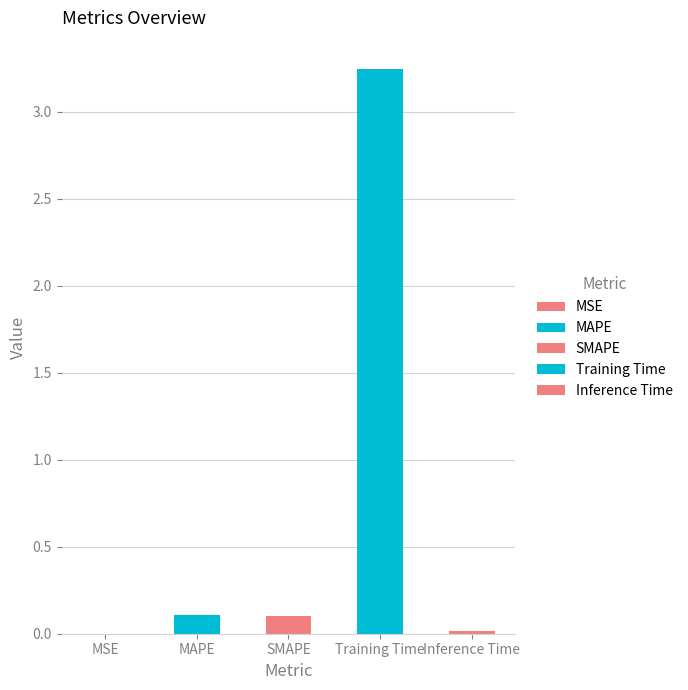

Reading left to right, list all the values displayed in this chart.

0.0	0.1	0.1	3.2	0.0